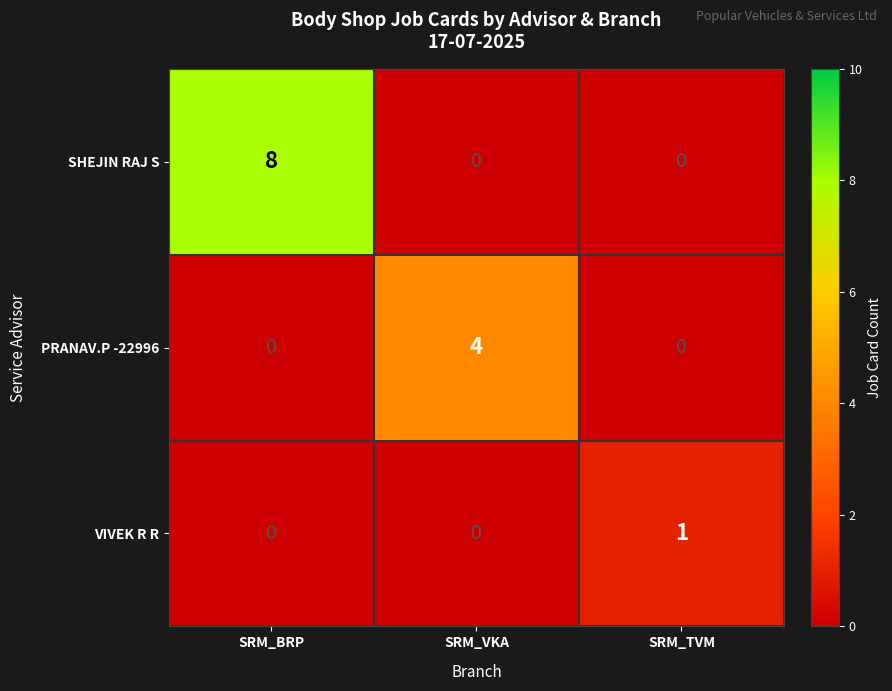

What is the spread (max minus min) of values at SRM_VKA?

4